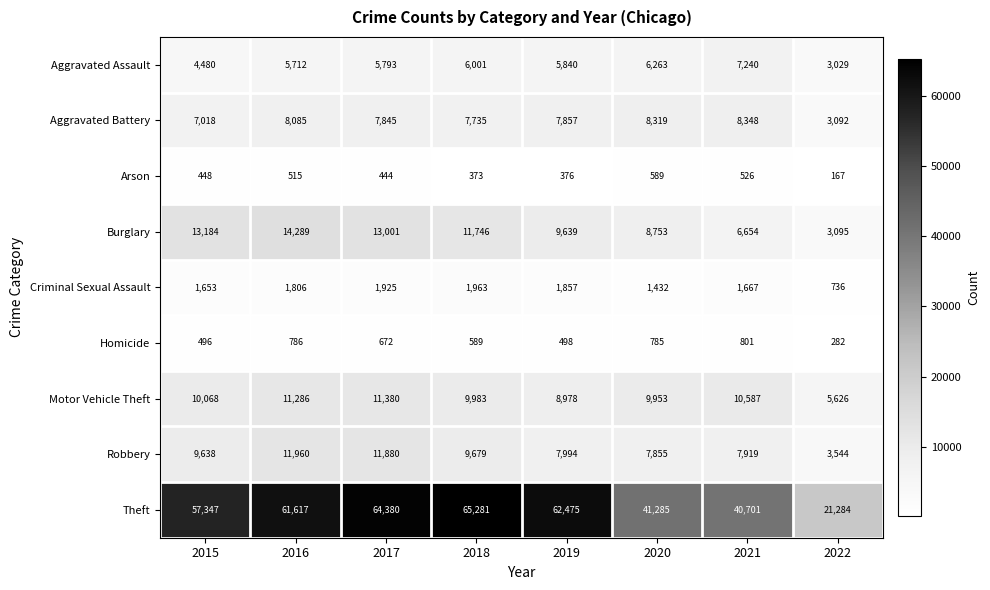

Count the number of categories in the chart.

8